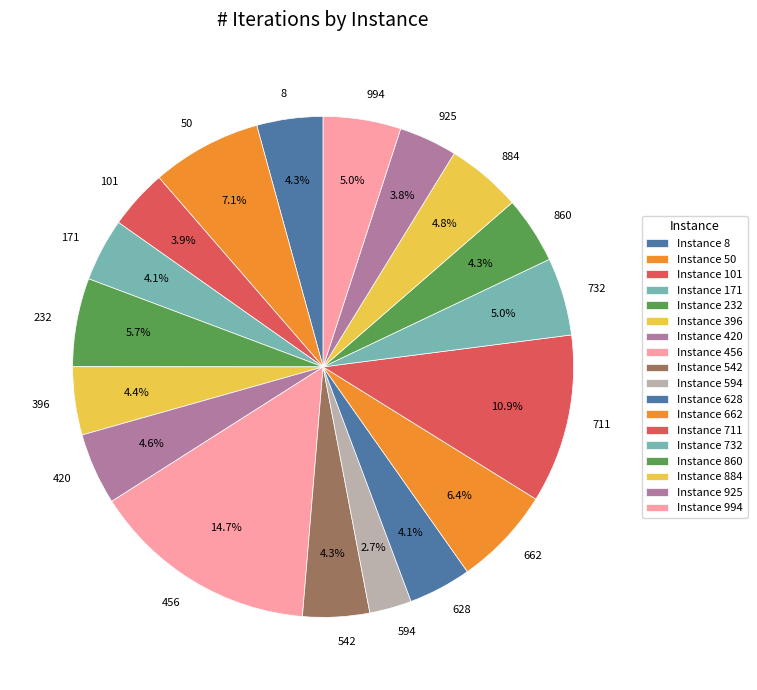

How many segments does this pie chart have?

18